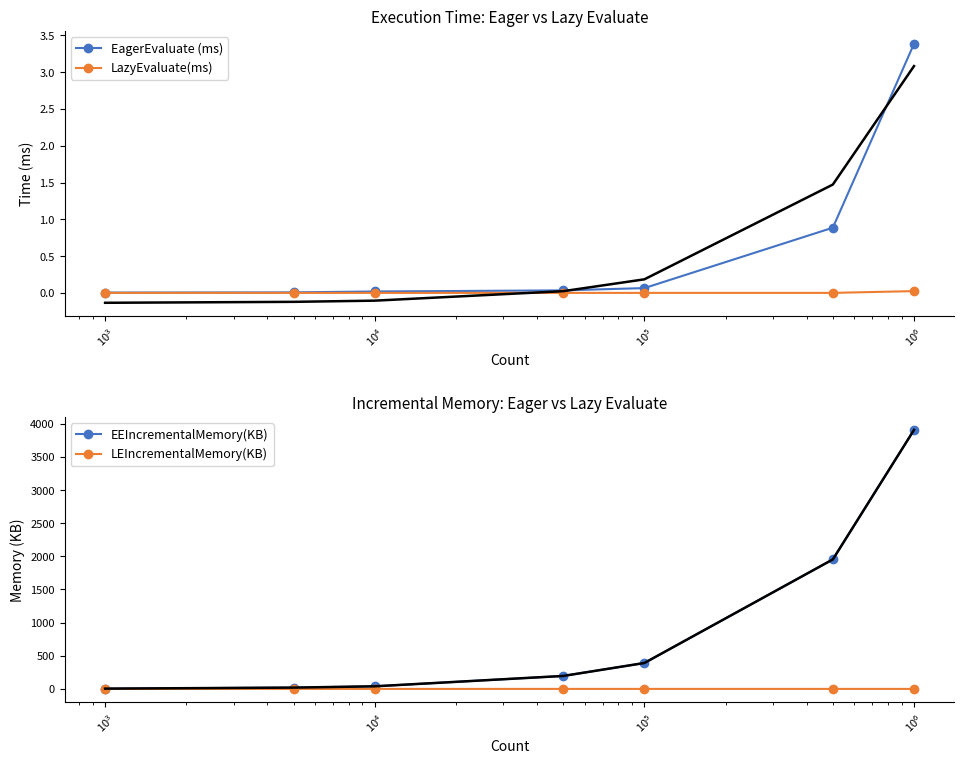

True or false: EEIncrementalMemory(KB) has more than 1 points higher than both neighbors.

False